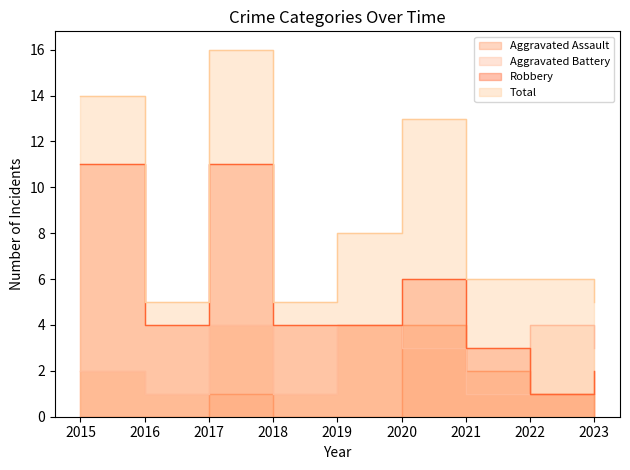

Which series has the largest total across all categories?

Total